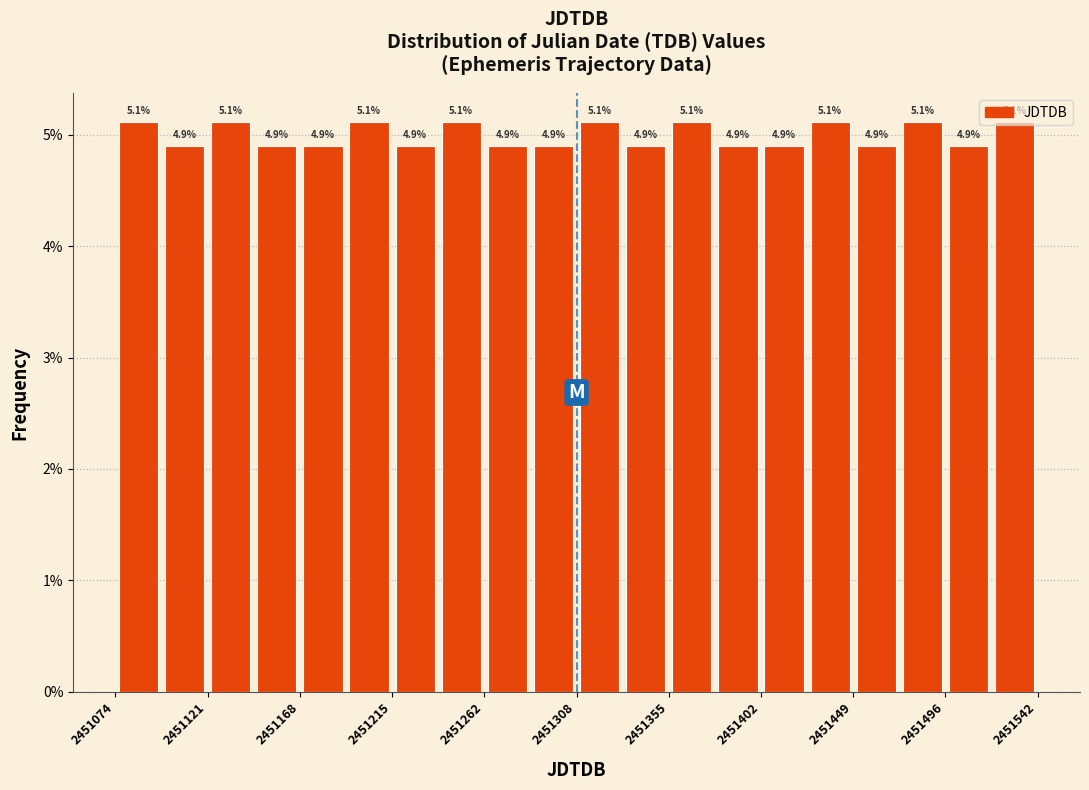

Reading left to right, list every bar in this chart as the range it spans on the x-axis followed by its height. The bar edges are not printed on the chart, so give them approximately, as read against the axis.

2451075 to 2451100: 5.1
2451100 to 2451120: 4.9
2451120 to 2451145: 5.1
2451145 to 2451170: 4.9
2451170 to 2451190: 4.9
2451190 to 2451215: 5.1
2451215 to 2451240: 4.9
2451240 to 2451260: 5.1
2451260 to 2451285: 4.9
2451285 to 2451310: 4.9
2451310 to 2451330: 5.1
2451330 to 2451355: 4.9
2451355 to 2451380: 5.1
2451380 to 2451405: 4.9
2451405 to 2451425: 4.9
2451425 to 2451450: 5.1
2451450 to 2451475: 4.9
2451475 to 2451495: 5.1
2451495 to 2451520: 4.9
2451520 to 2451545: 5.1